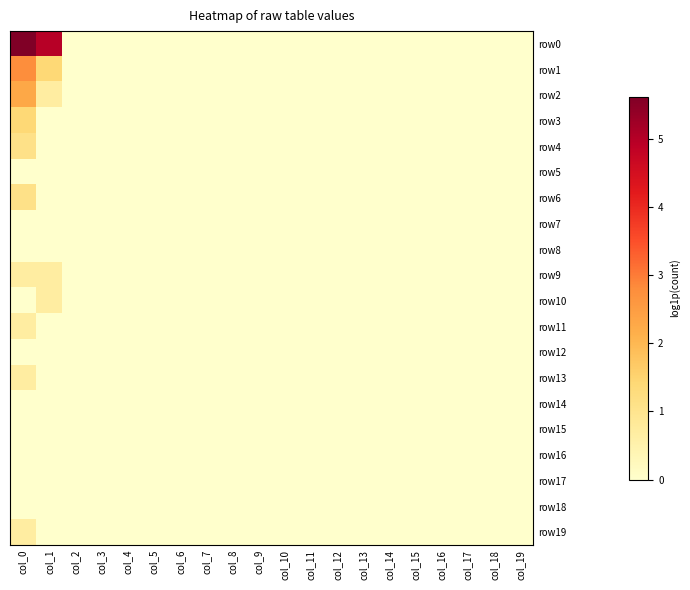

Which series changed the most between col_8 and col_18?

row0